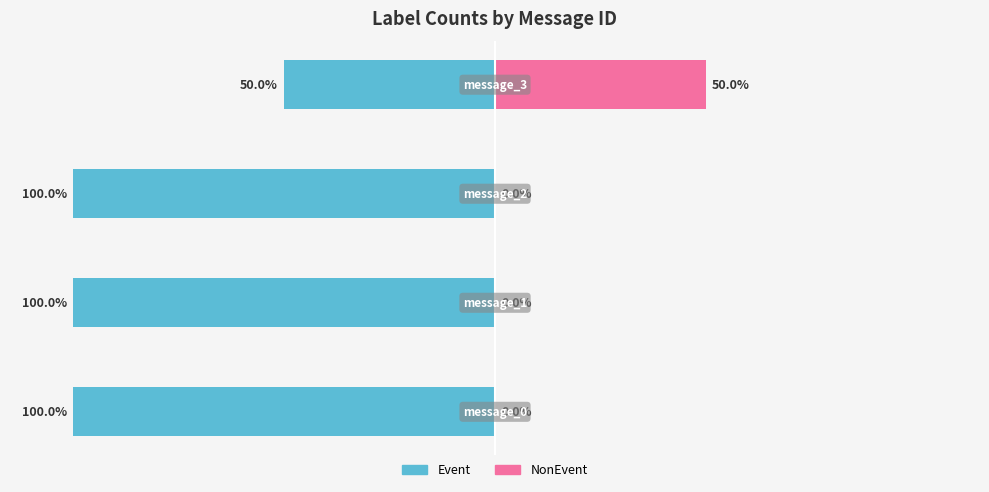

Reading right to left, list all the values displayed in this chart.

Event: -50	-100	-100	-100
NonEvent: 50	0	0	0